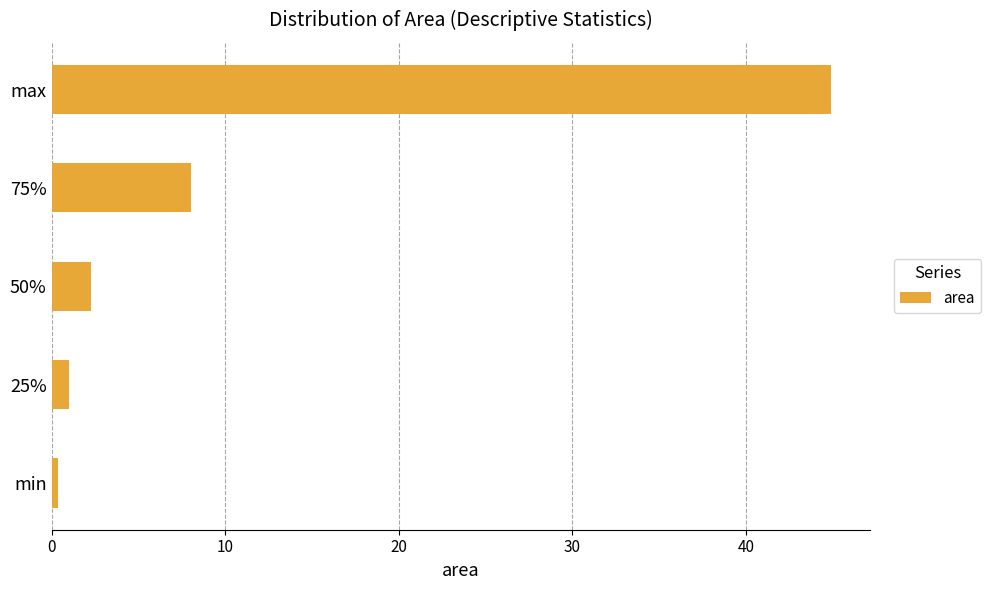

Are the bars horizontal?

Yes